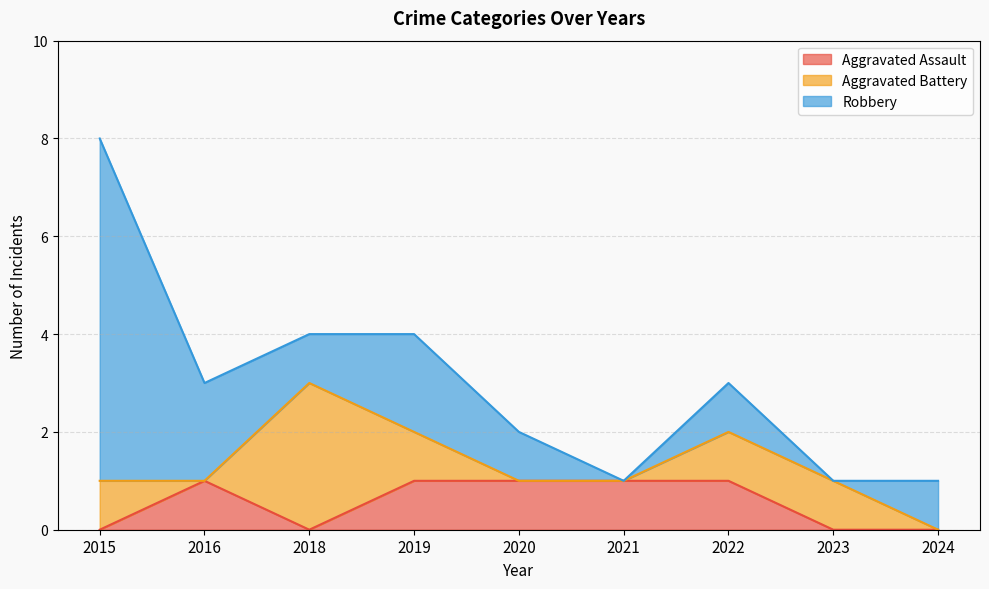

True or false: Robbery and Aggravated Battery intersect in this chart.

True